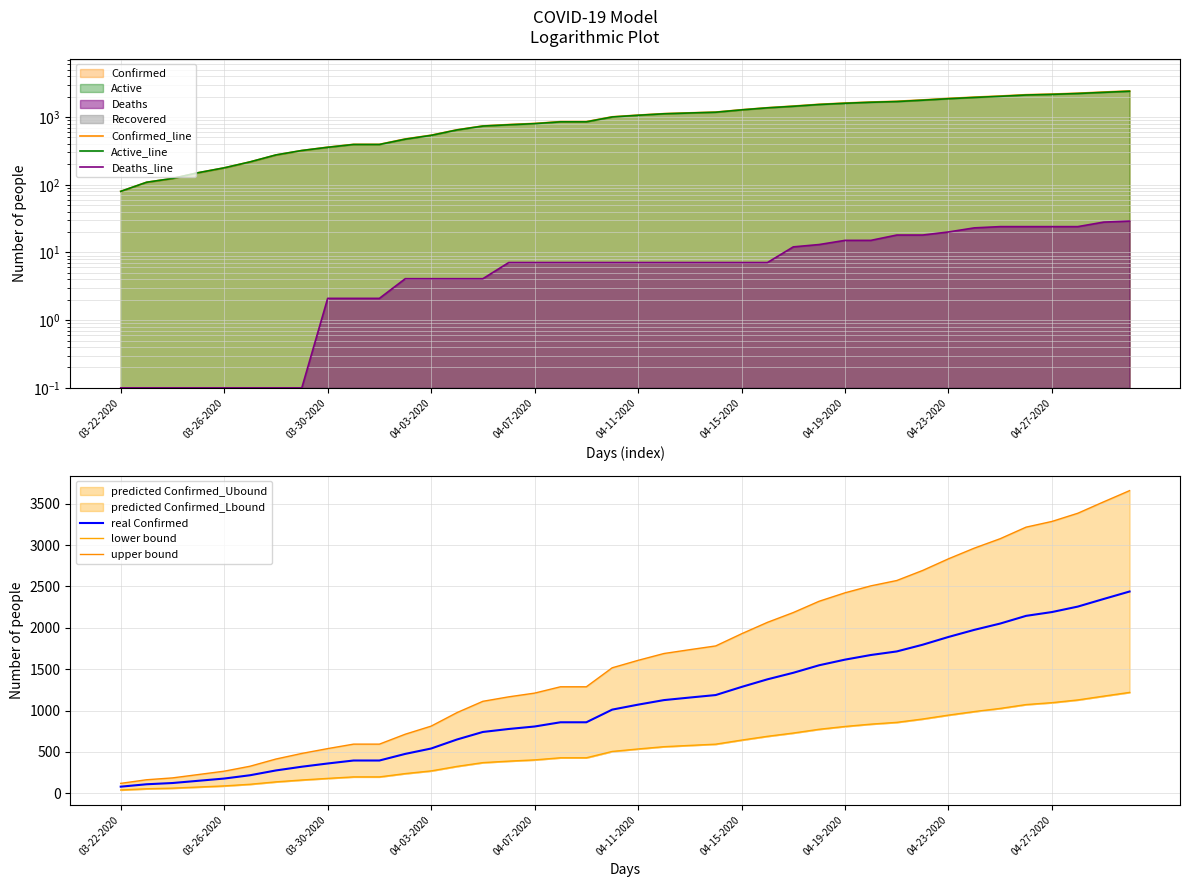

Which series has the largest total across all categories?

upper bound